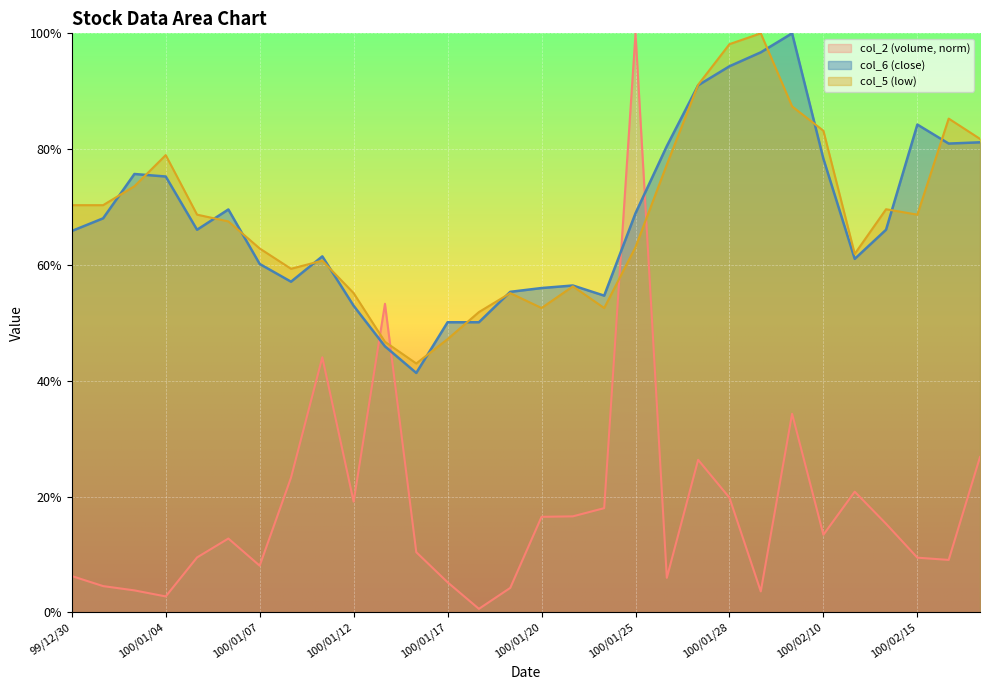

Rank the series at 100/01/04 from lowest to highest value.

col_2 (volume, norm), col_6 (close), col_5 (low)